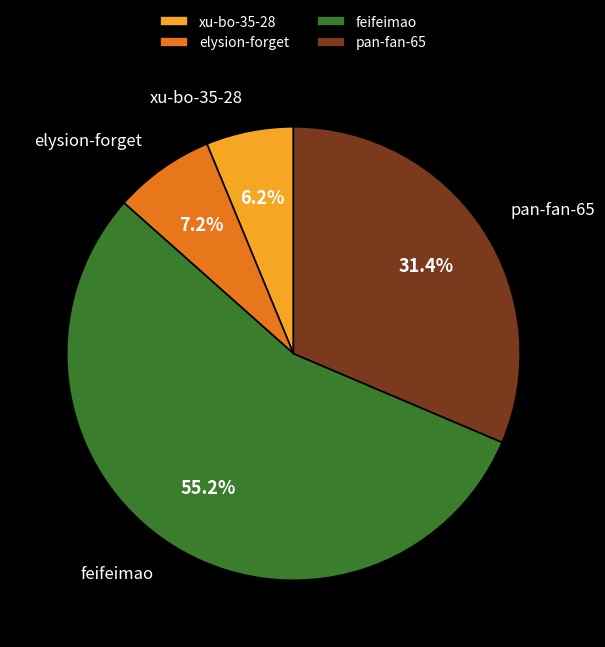

Count the number of slices in the pie.

4